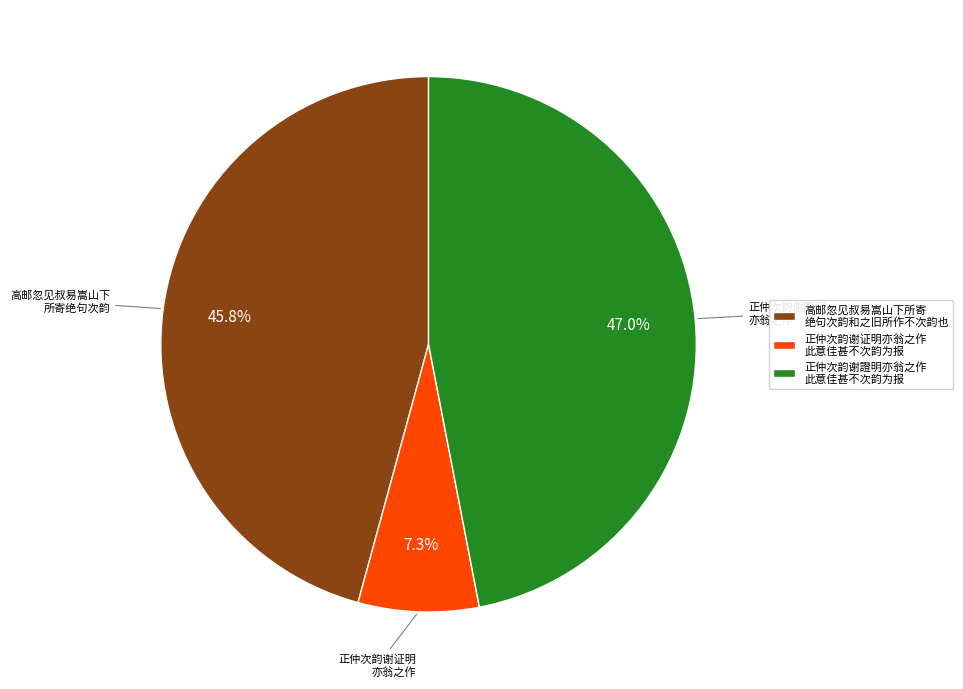

Approximately how many times larger is the value at 正仲次韵谢證明 亦翁之作 compared to 高邮忽见叔易嵩山下 所寄绝句次韵?

1.0